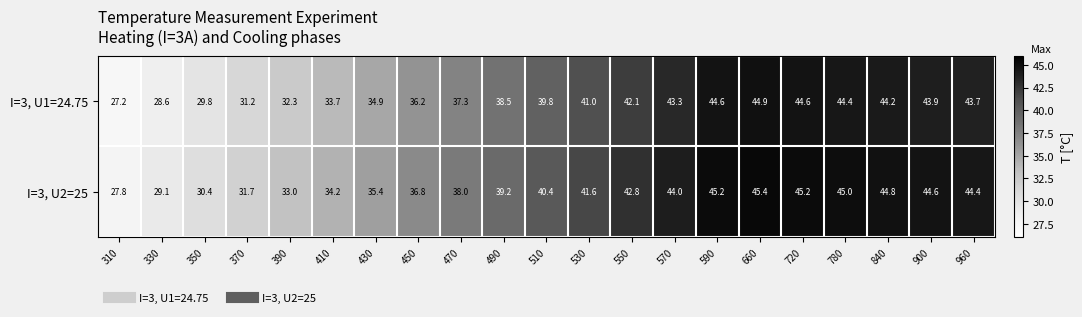

At 530, list the series in order from smallest to largest.

I=3, U1=24.75, I=3, U2=25